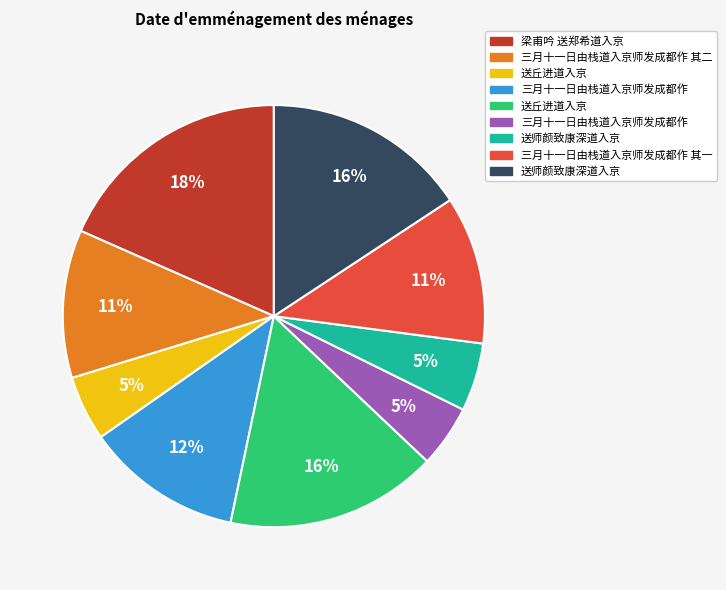

To the nearest percent, what is the average slice percentage?

11%